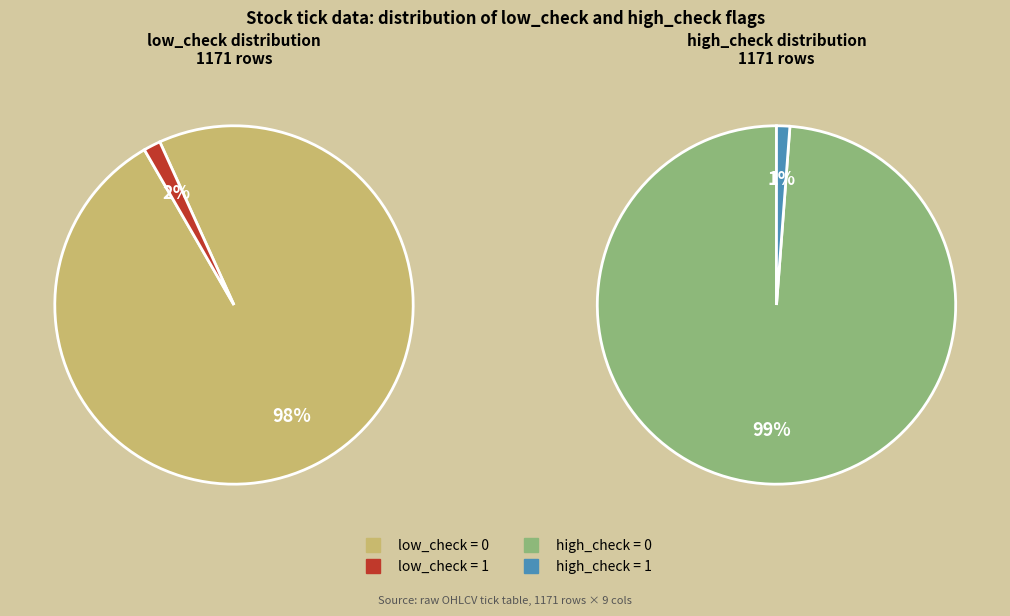

How much of the chart is everything except low_check=1, high_check=0?

98.8%